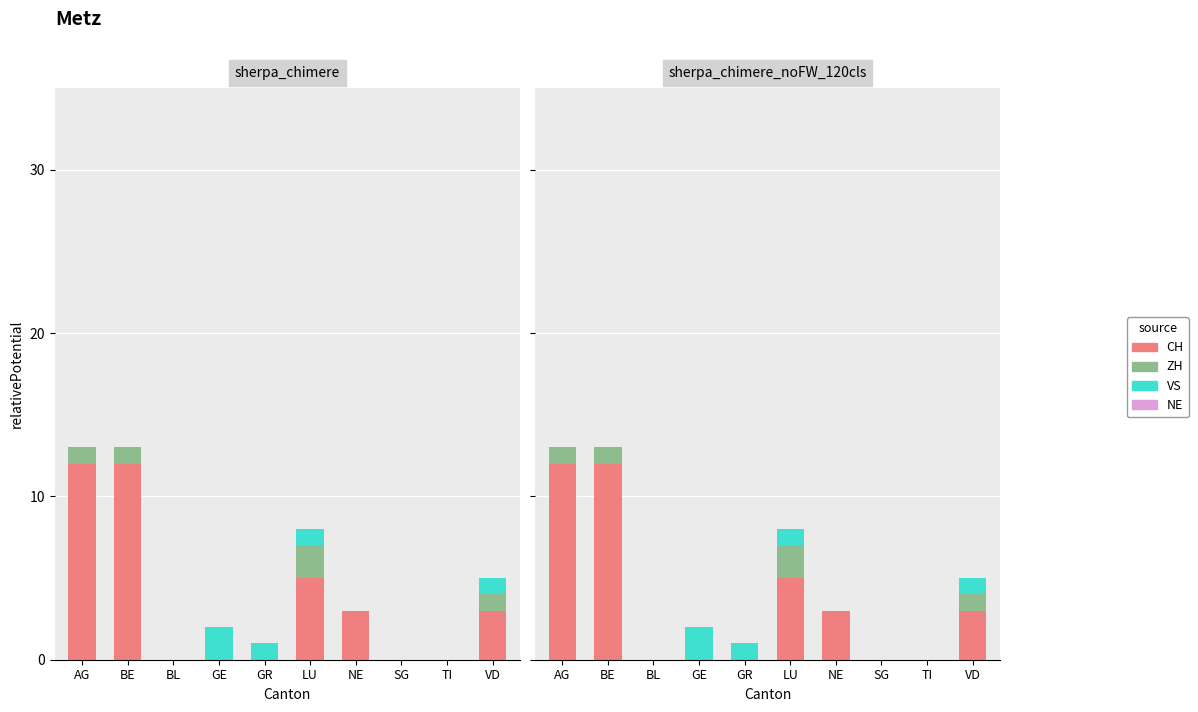

Which series changed the most between BE and NE?

CH